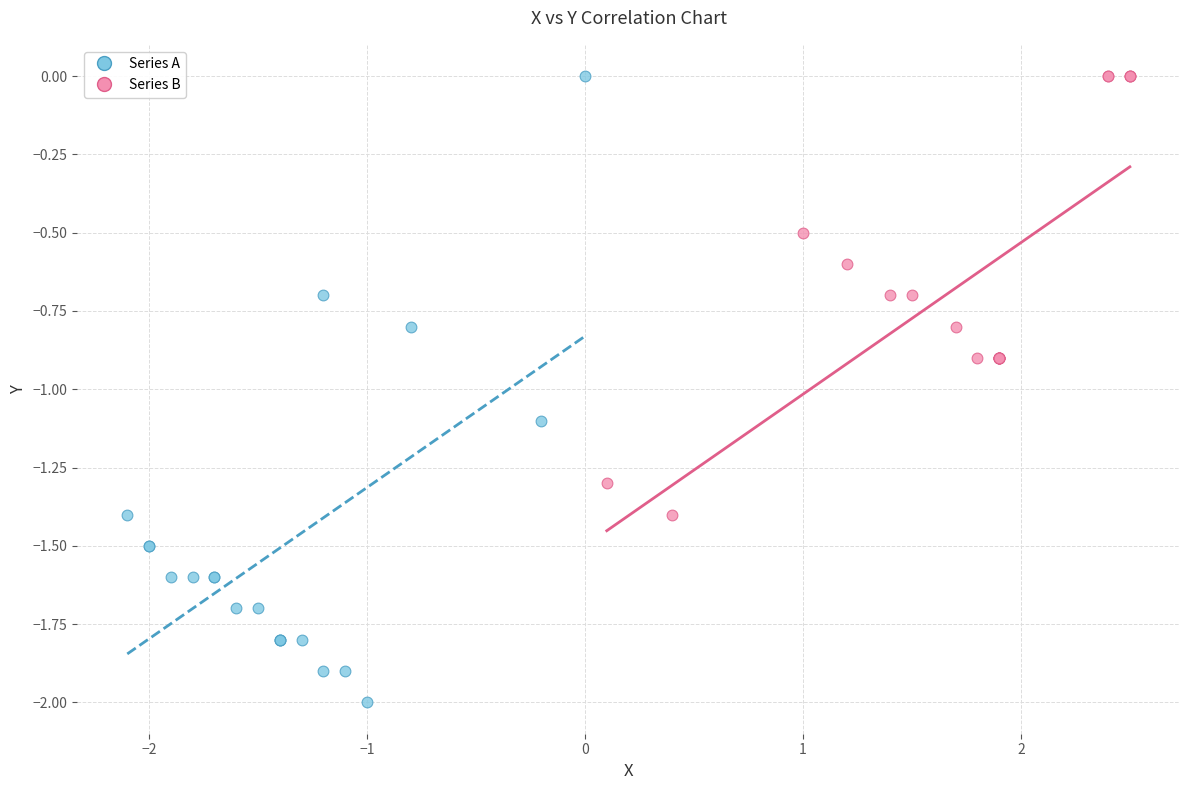

What are all the series names shown in the legend?

Series A, Series B